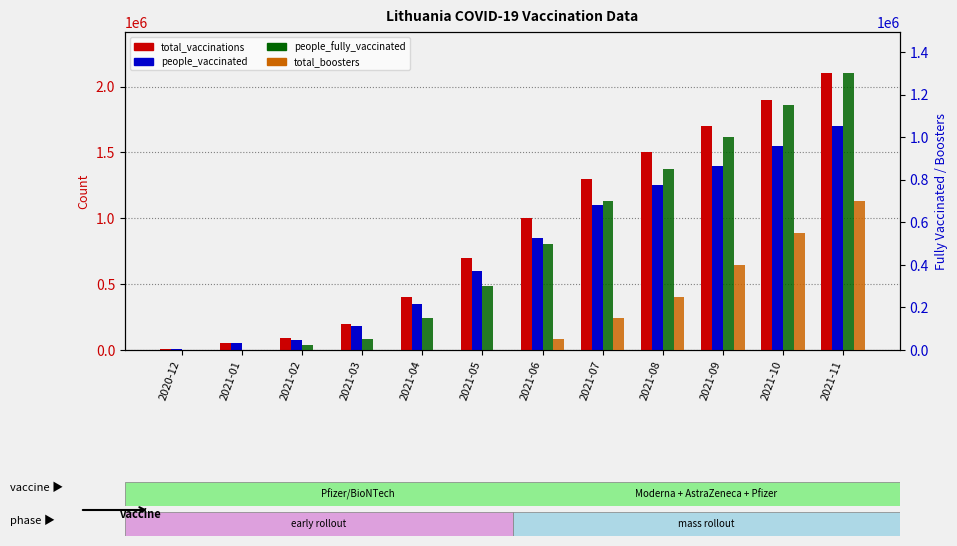

What is the minimum value for people_vaccinated?

9755